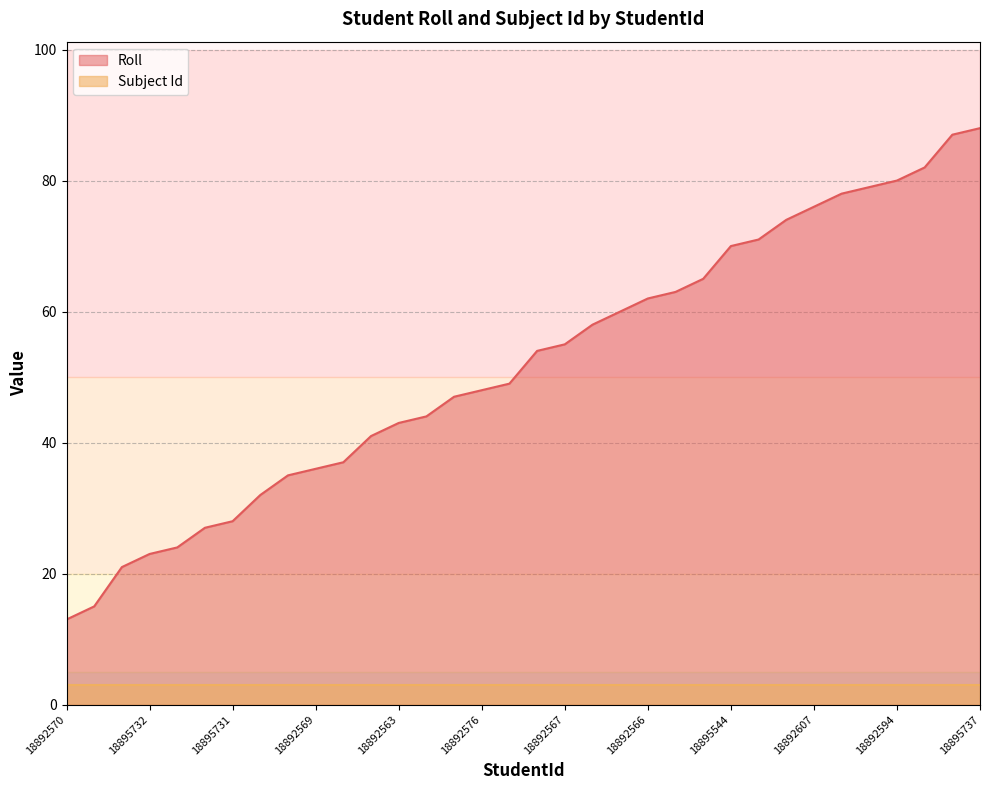

What is the smallest value displayed?

3